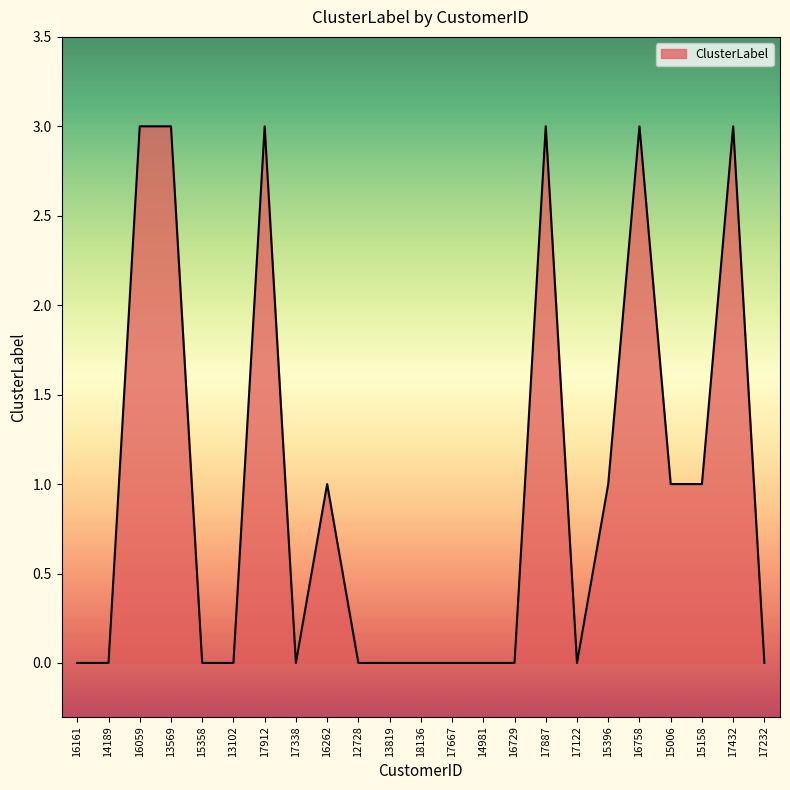

What is the change in value from 14981 to 17887?

+3